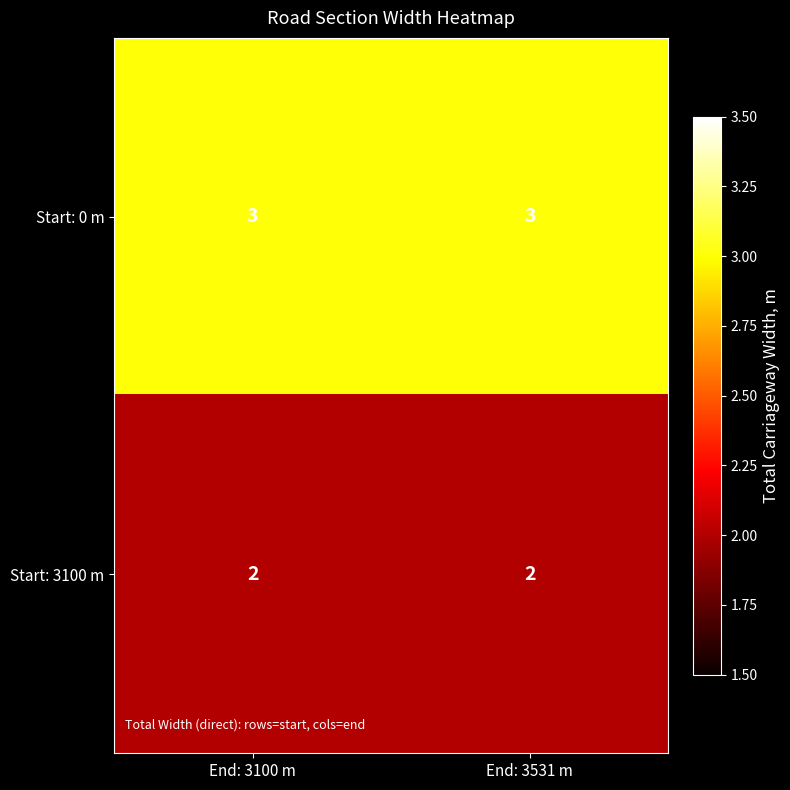

Which series has the largest total across all categories?

Start: 0 m